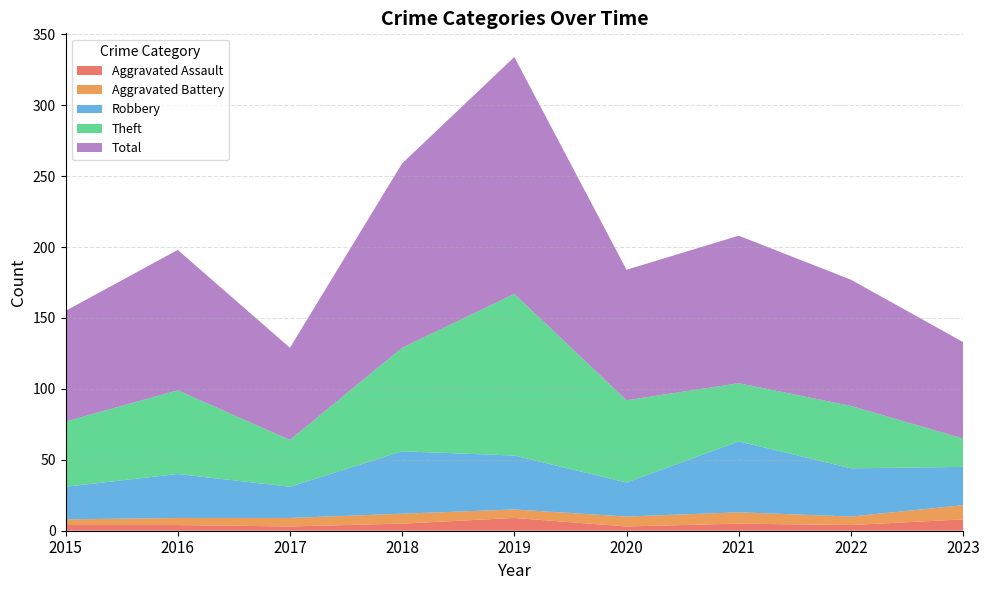

Reading left to right, what are all the values shown in this chart?

Aggravated Assault: 4	4	3	5	9	3	5	4	8
Aggravated Battery: 4	5	6	7	6	7	8	6	10
Robbery: 23	31	22	44	38	24	50	34	27
Theft: 46	59	33	73	114	58	41	44	20
Total: 78	99	65	130	167	92	104	89	68